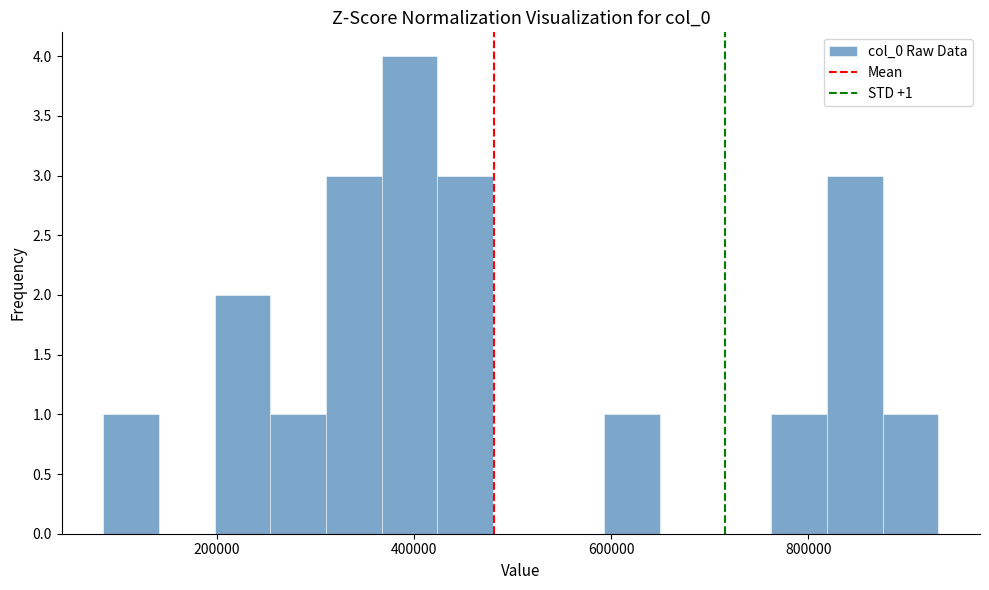

Around what value on the x-axis is the tallest bar? Give the approximate position of its centre, as read against the axis.

400000